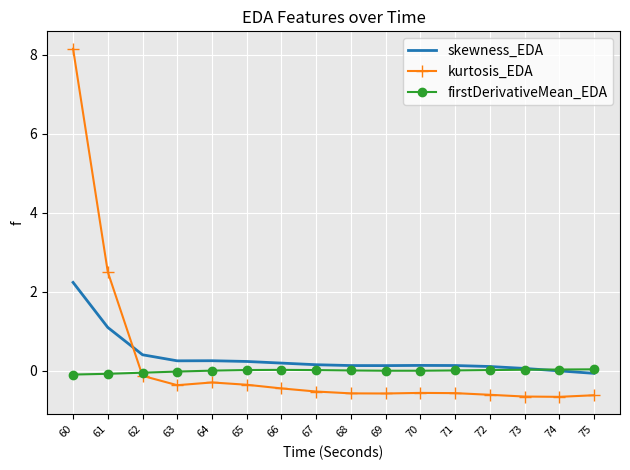

At which category is the sum across all series the highest?

60